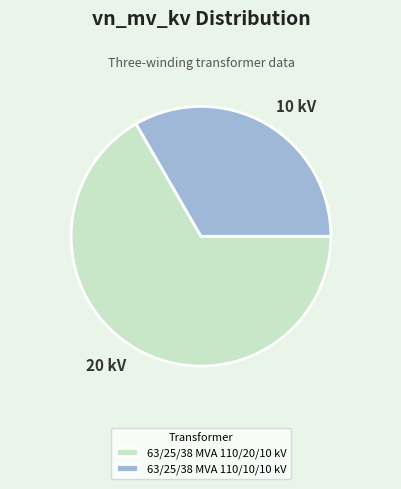

Rank the categories by value from highest to lowest.

63/25/38 MVA 110/20/10 kV, 63/25/38 MVA 110/10/10 kV